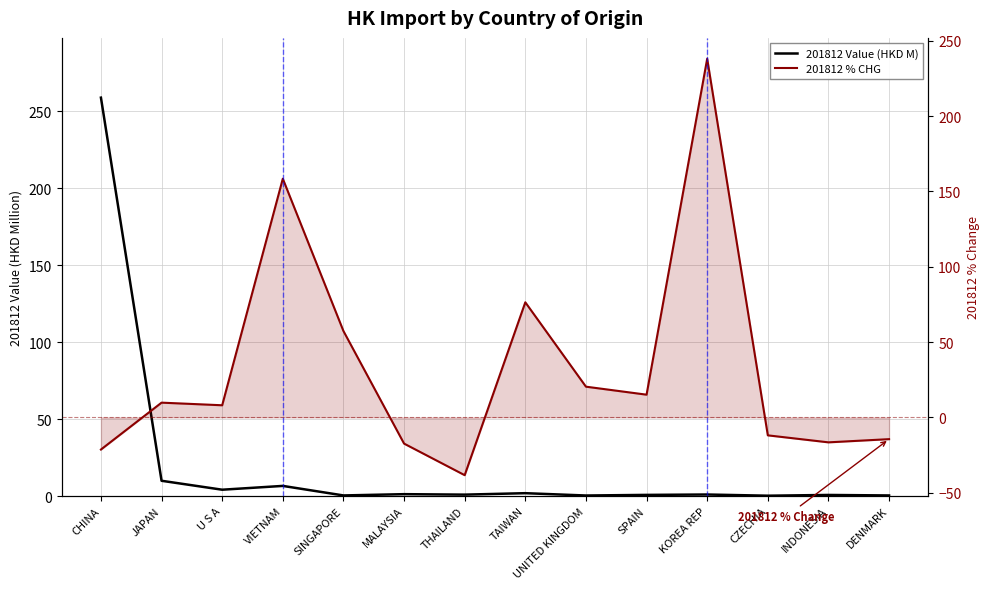

Where is the first local maximum for 201812 Value (HKD M)?

VIETNAM